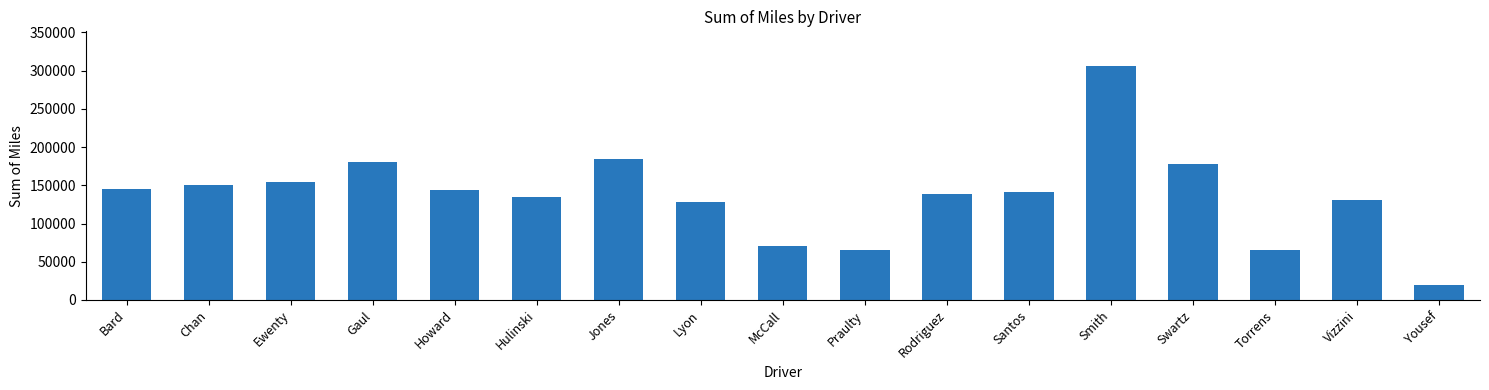

Between Ewenty and Jones, which is larger?

Jones